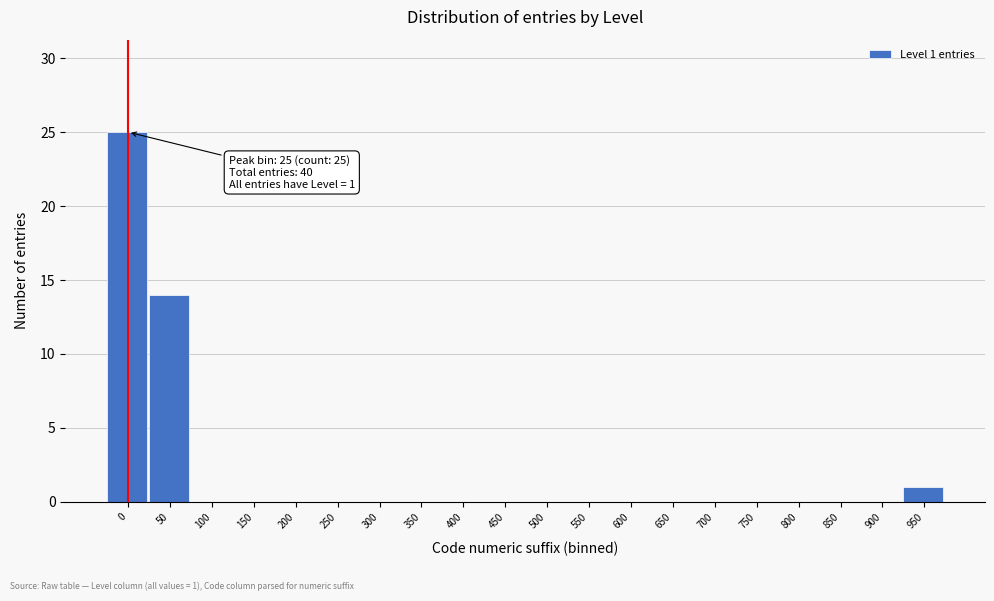

Reading left to right, extract all data points from this chart.

0=25	50=14	100=0	150=0	200=0	250=0	300=0	350=0	400=0	450=0	500=0	550=0	600=0	650=0	700=0	750=0	800=0	850=0	900=0	950=1